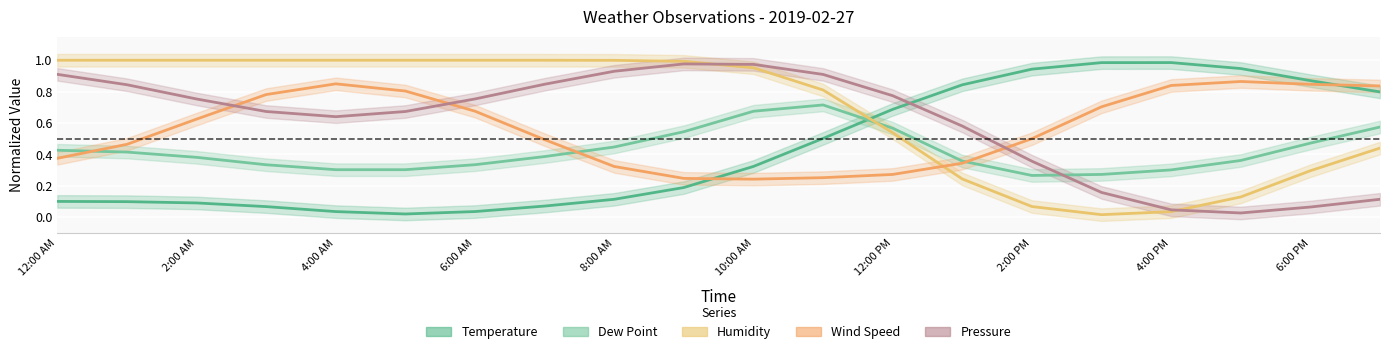

At which label is Pressure closest to 0?

5:00 PM